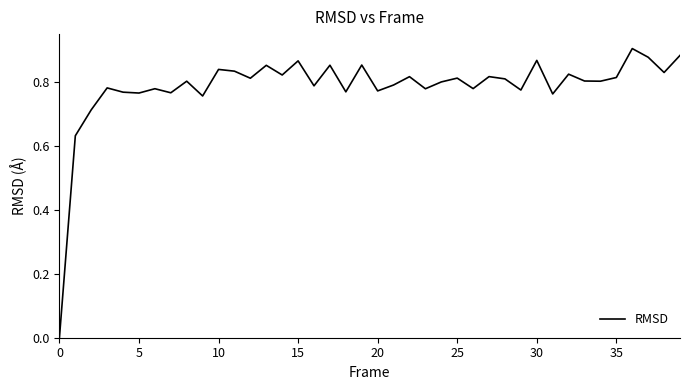

How many positive values are there?

39